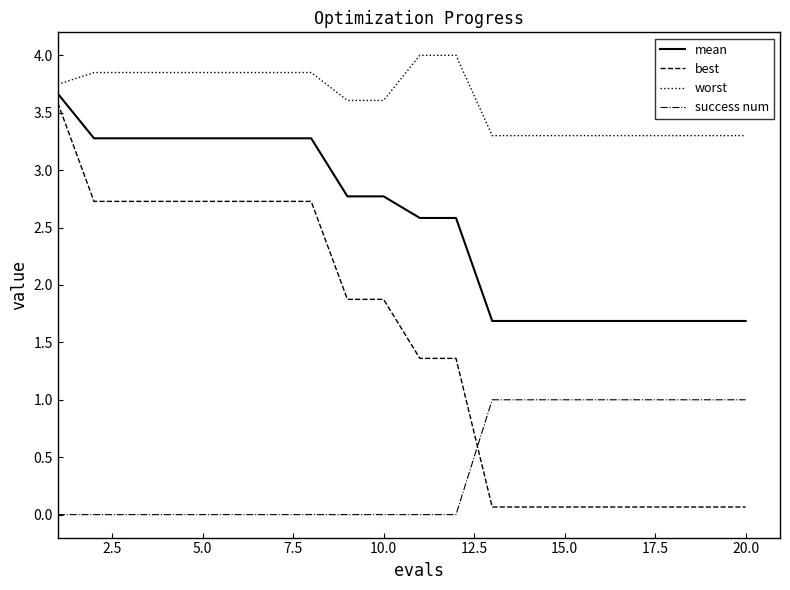

How many lines are shown in the chart?

4